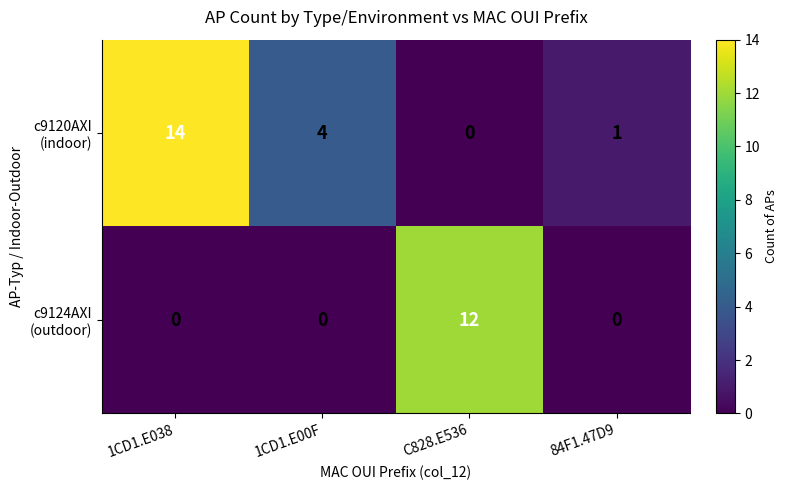

Count the number of data series in this chart.

2